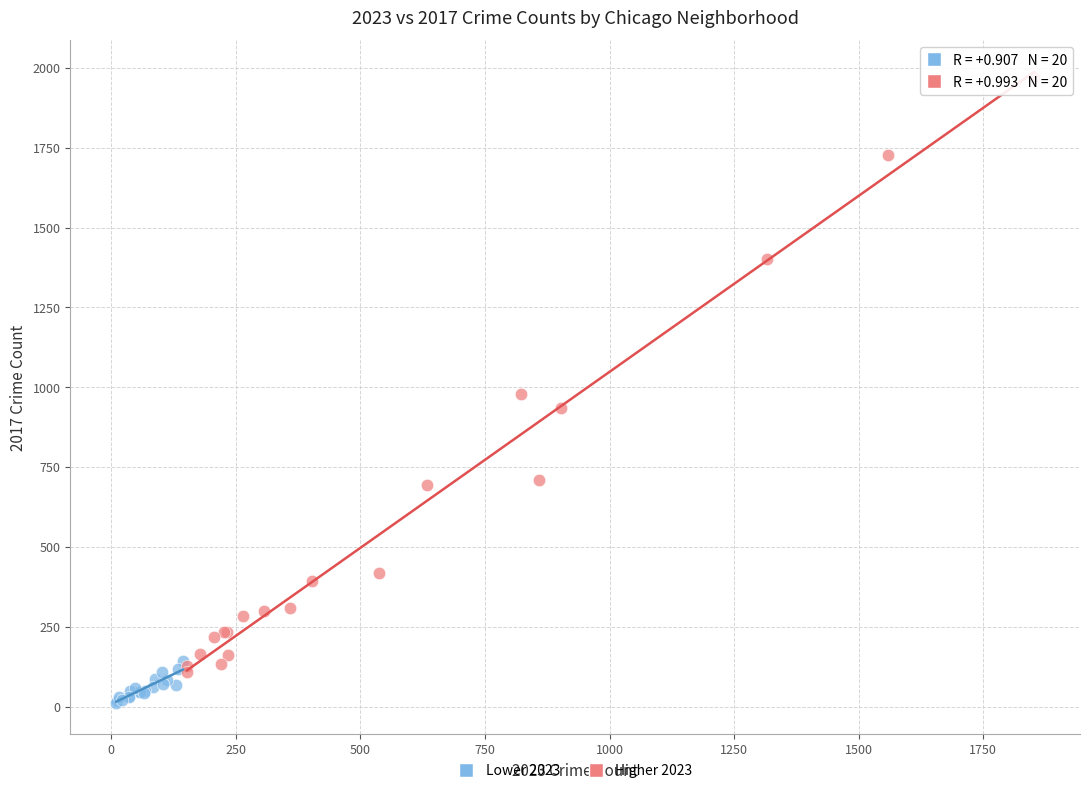

Which series reaches the minimum Y coordinate?

Lower 2023